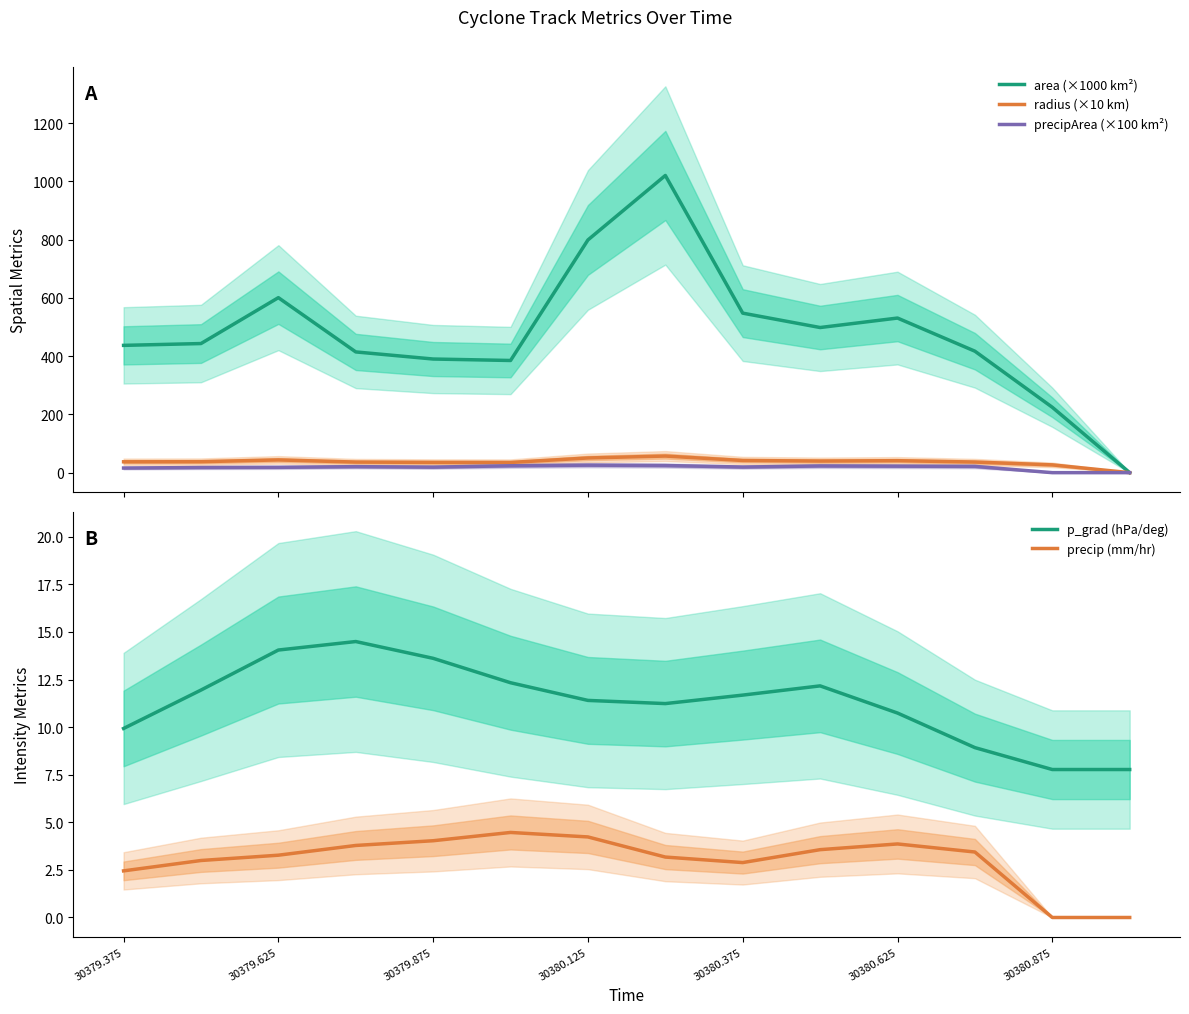

What is the difference between the highest and lowest values at 30379.375?

434.4